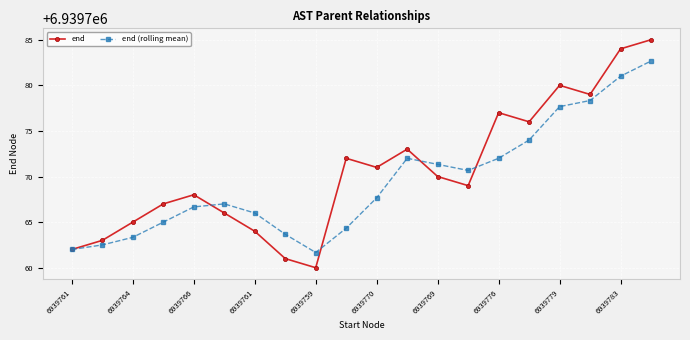

What is the highest value of the end (rolling mean) series?

6939782.7